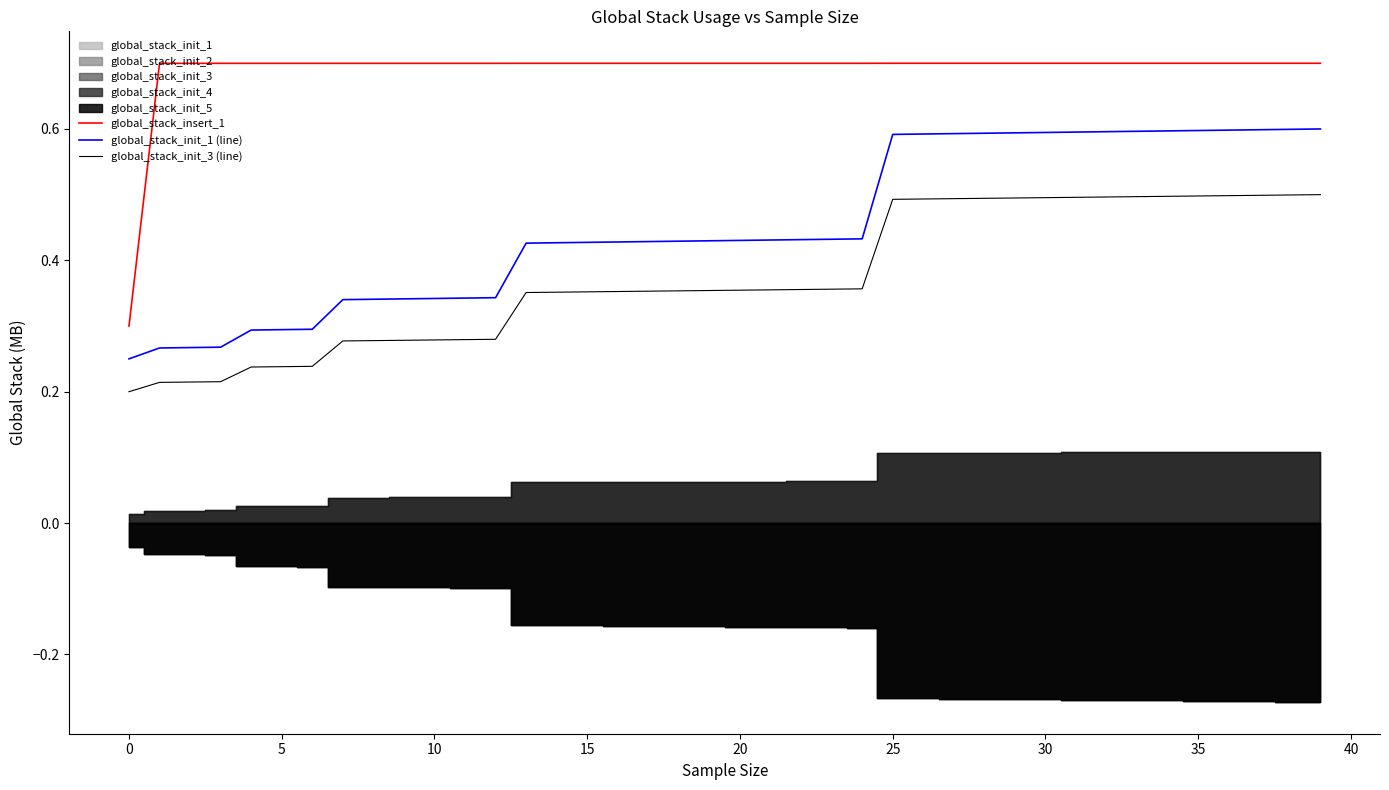

The value of global_stack_init_3 (line) at 25 is 0.5. True or false?

True